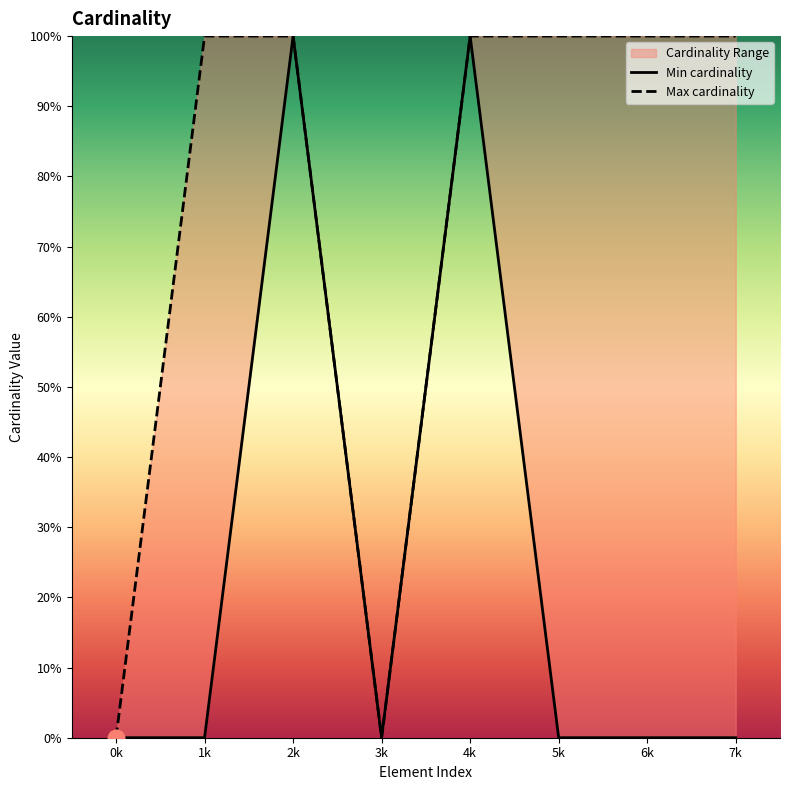

What is the sum of all Max cardinality values?

6